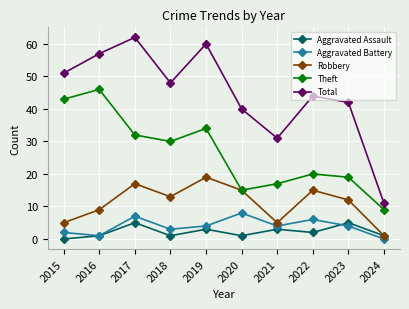

True or false: Aggravated Battery and Theft intersect in this chart.

False